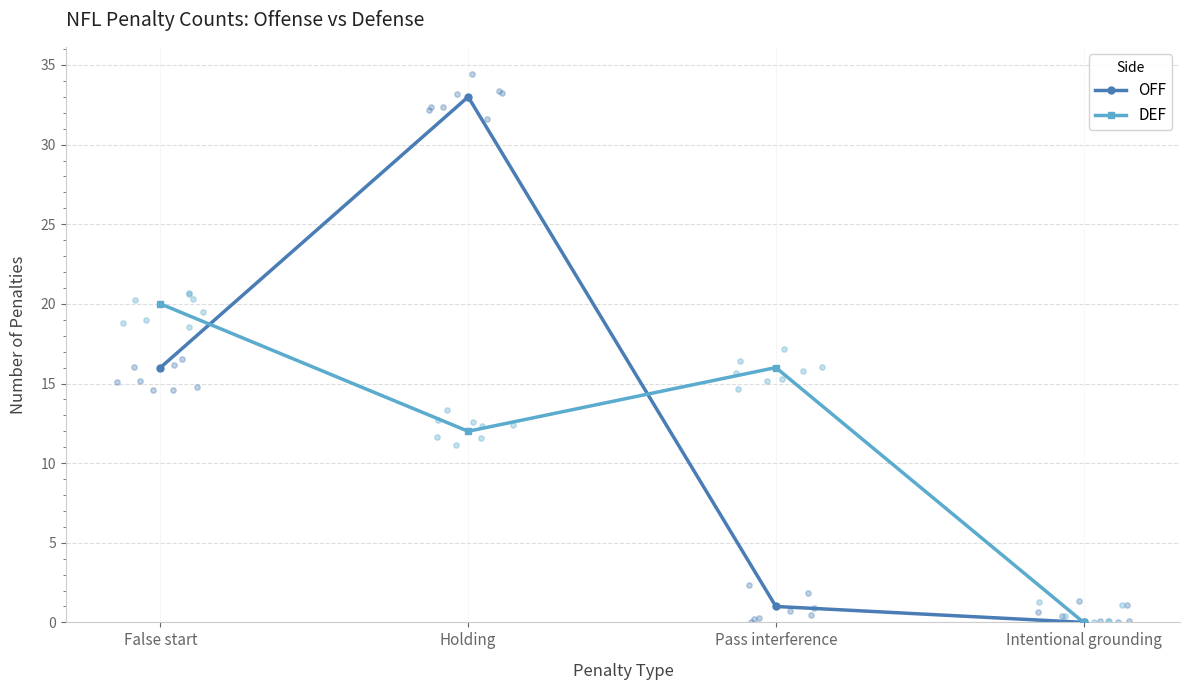

At how many categories does at least one series exceed 3?

3